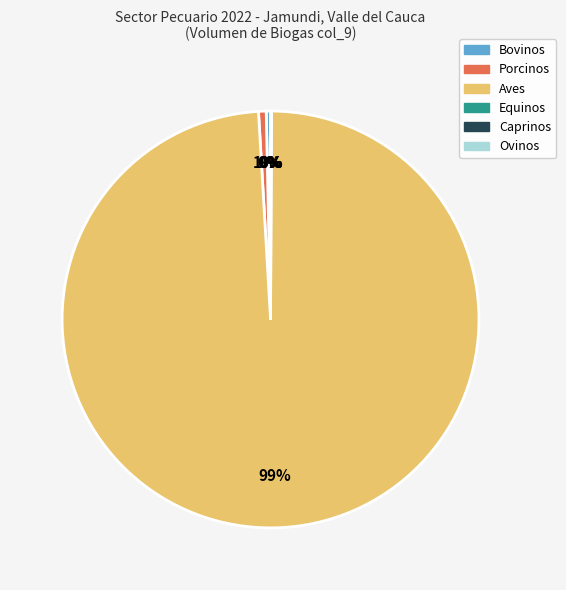

Does any single category account for the majority?

Yes